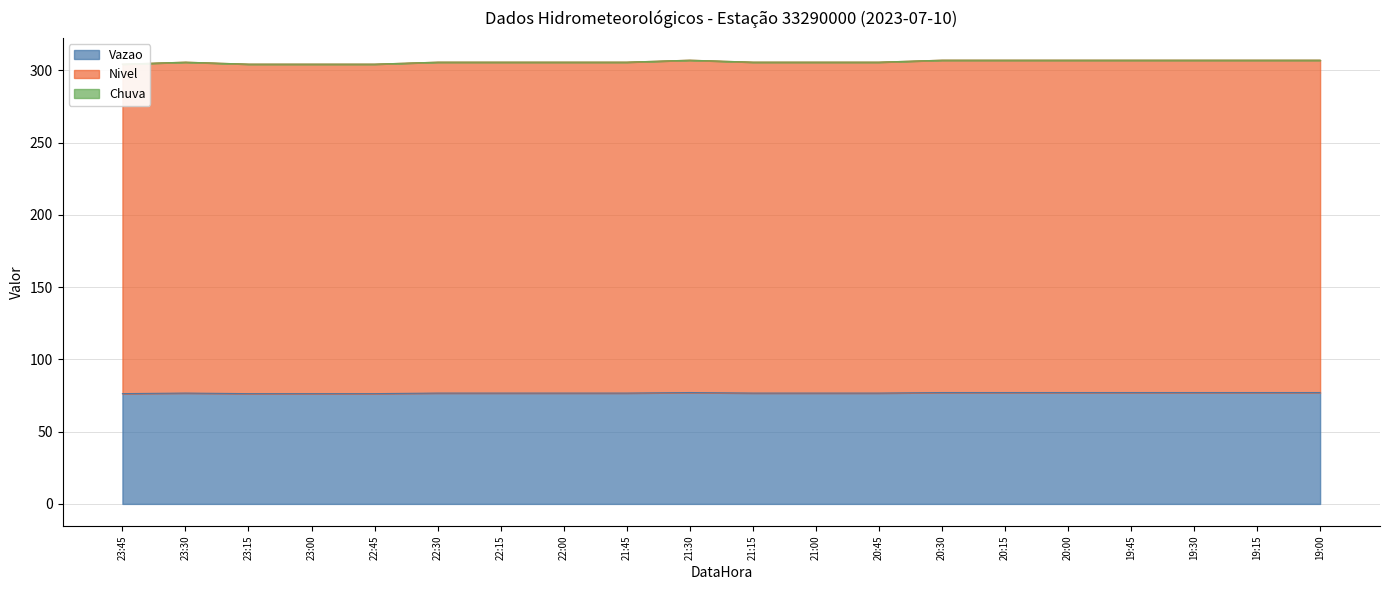

How many data points in Nivel are above 305?

16